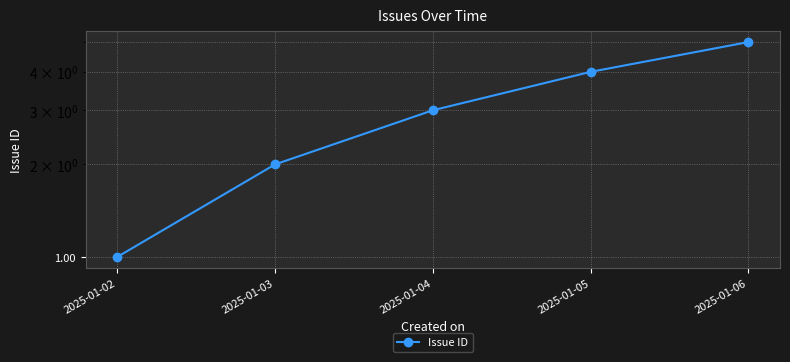

The value at 2025-01-02 is 1. True or false?

True